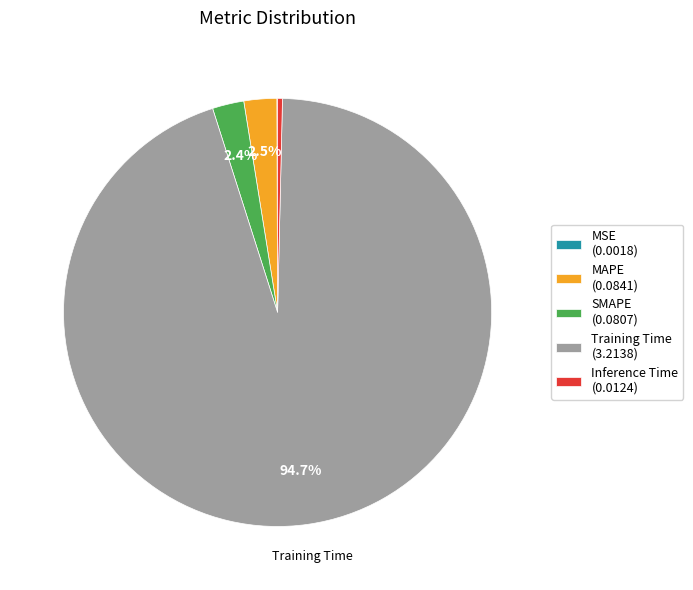

To the nearest percent, what is the combined percentage of Training Time and Inference Time?

95%